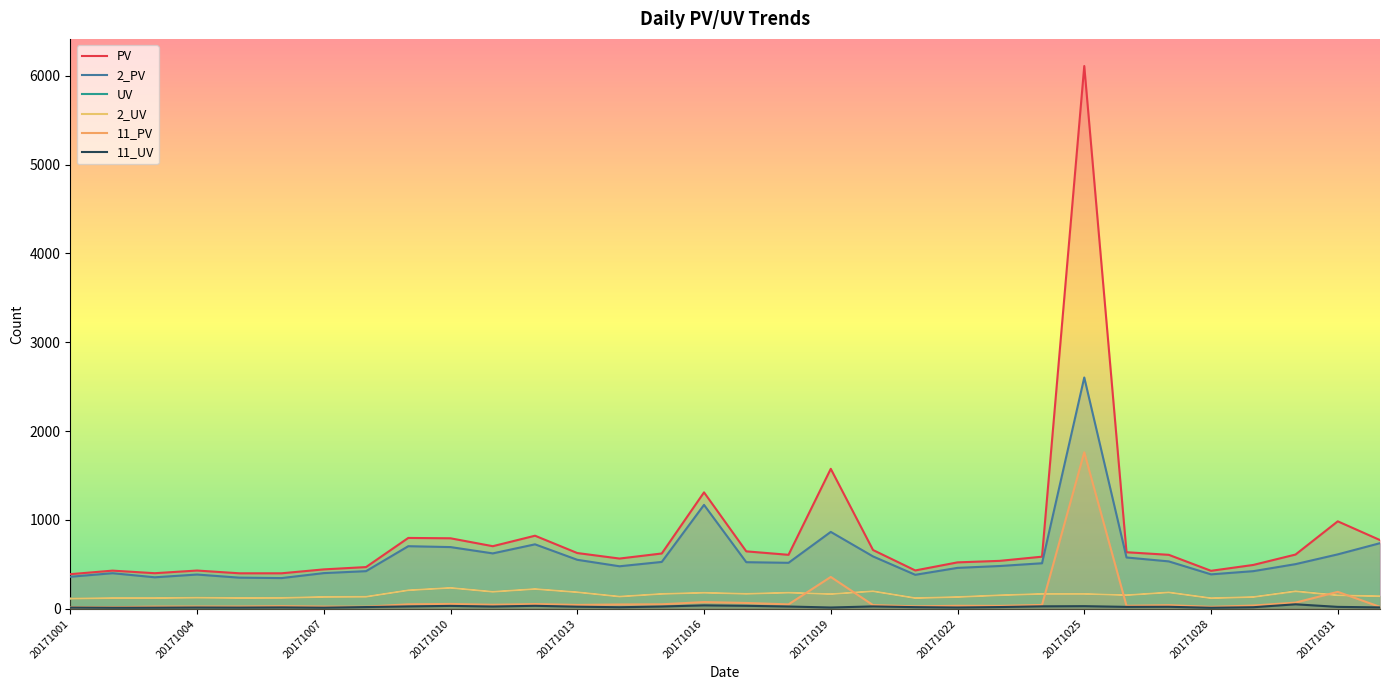

Between 20171011 and 20171012, which series saw the biggest shift?

PV